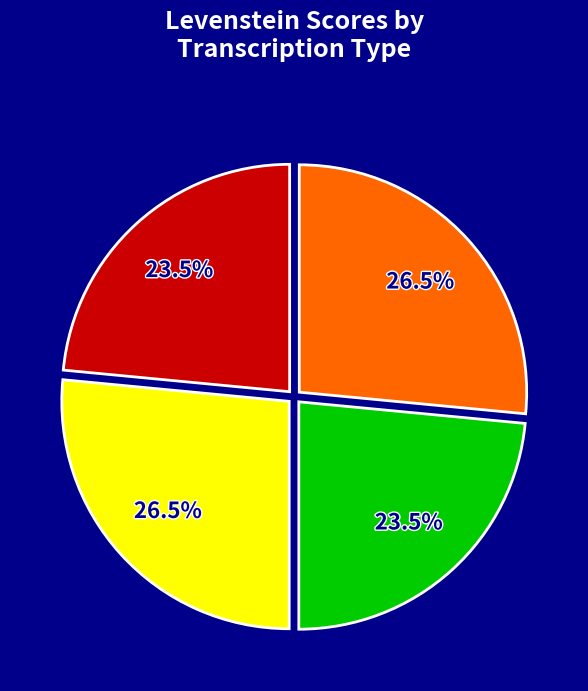

Is there a majority slice in this chart?

No